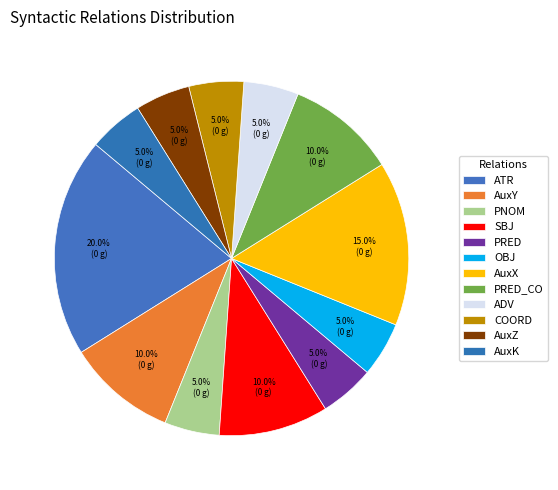

Does PRED_CO represent more than half of the total?

No